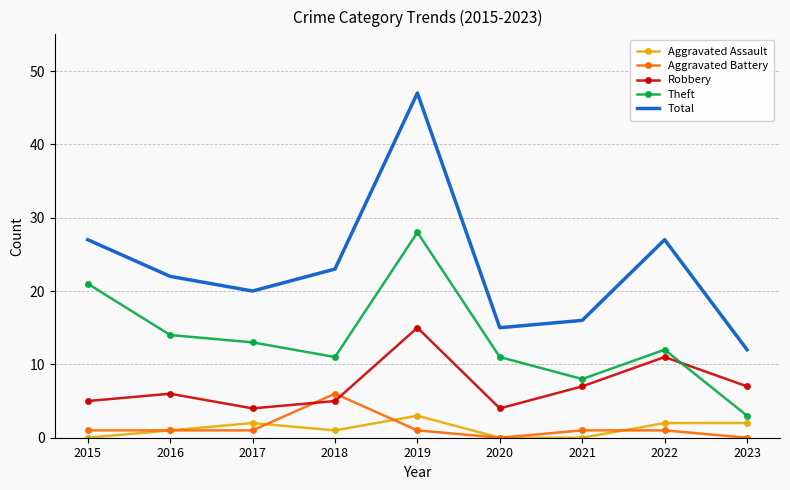

What is the highest value of the Total series?

47